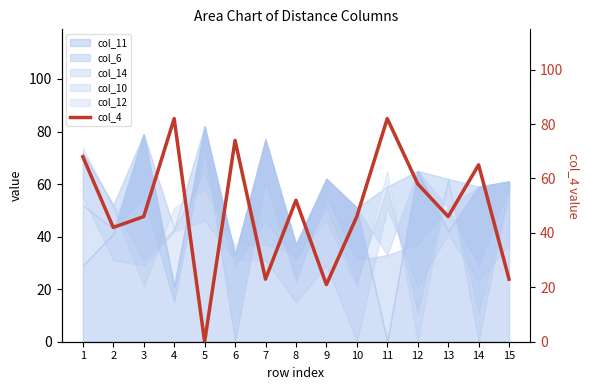

How many data points are above 46?

7